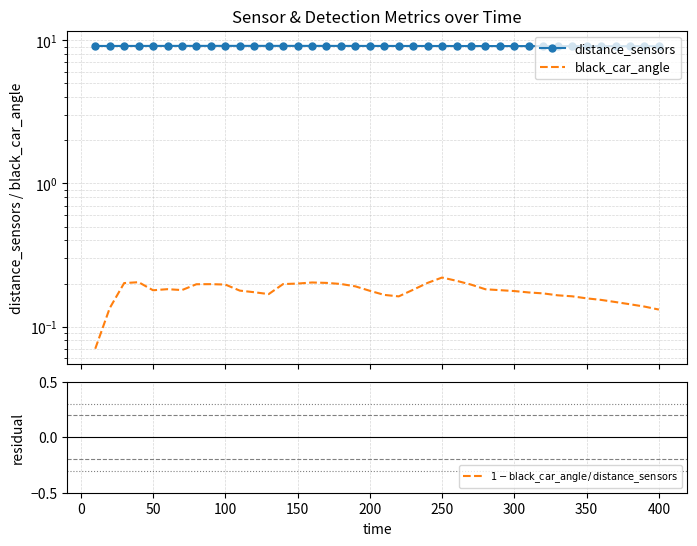

What is the sum of all black_car_angle values?

7.1